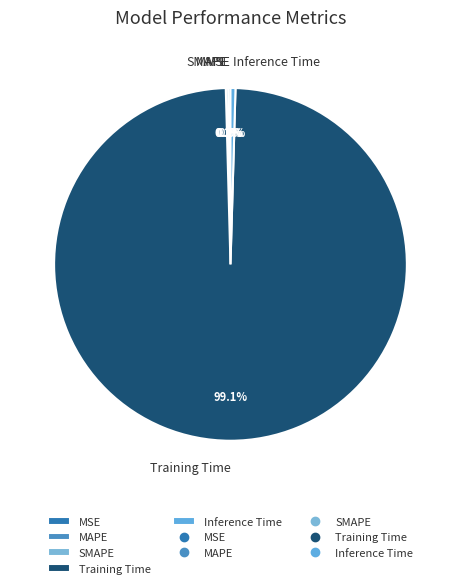

Is there a majority slice in this chart?

Yes